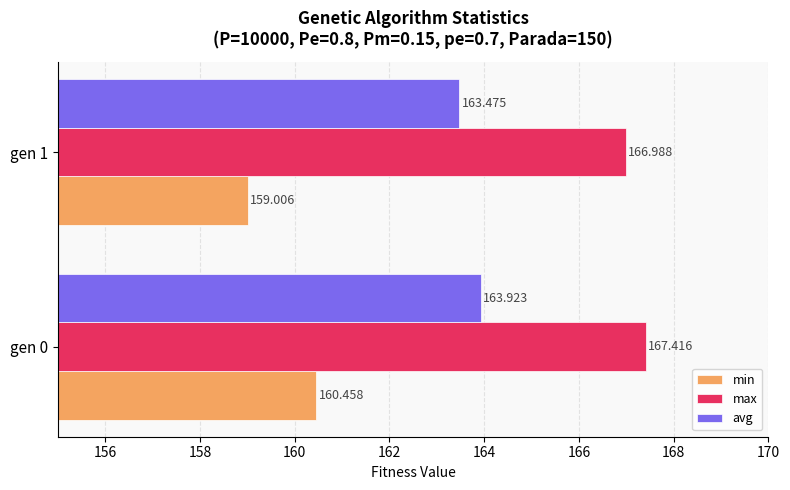

What is the sum of all min values?

319.5